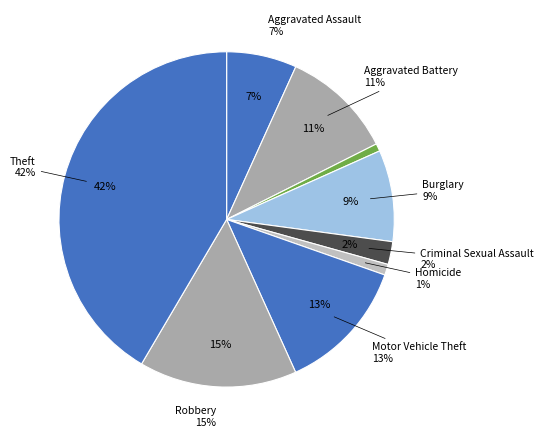

How many segments does this pie chart have?

9